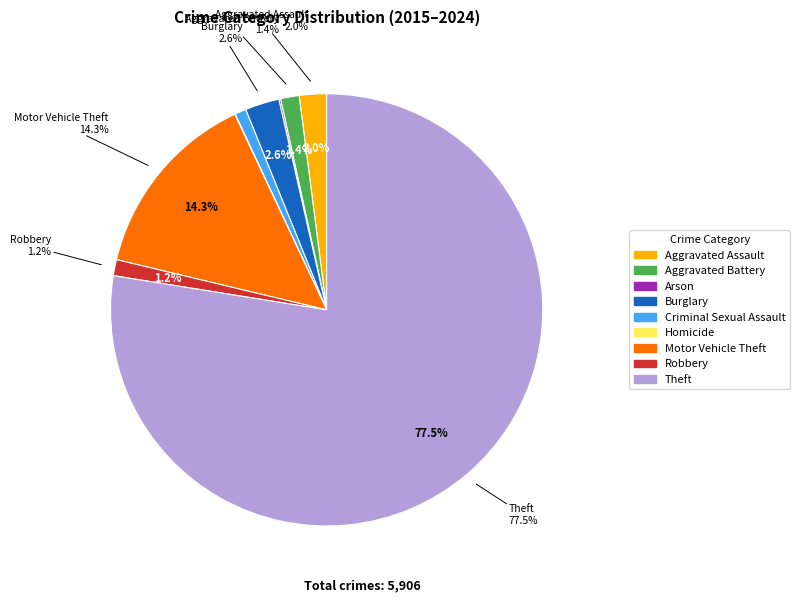

Is it true that Arson is 7% of the pie?

False